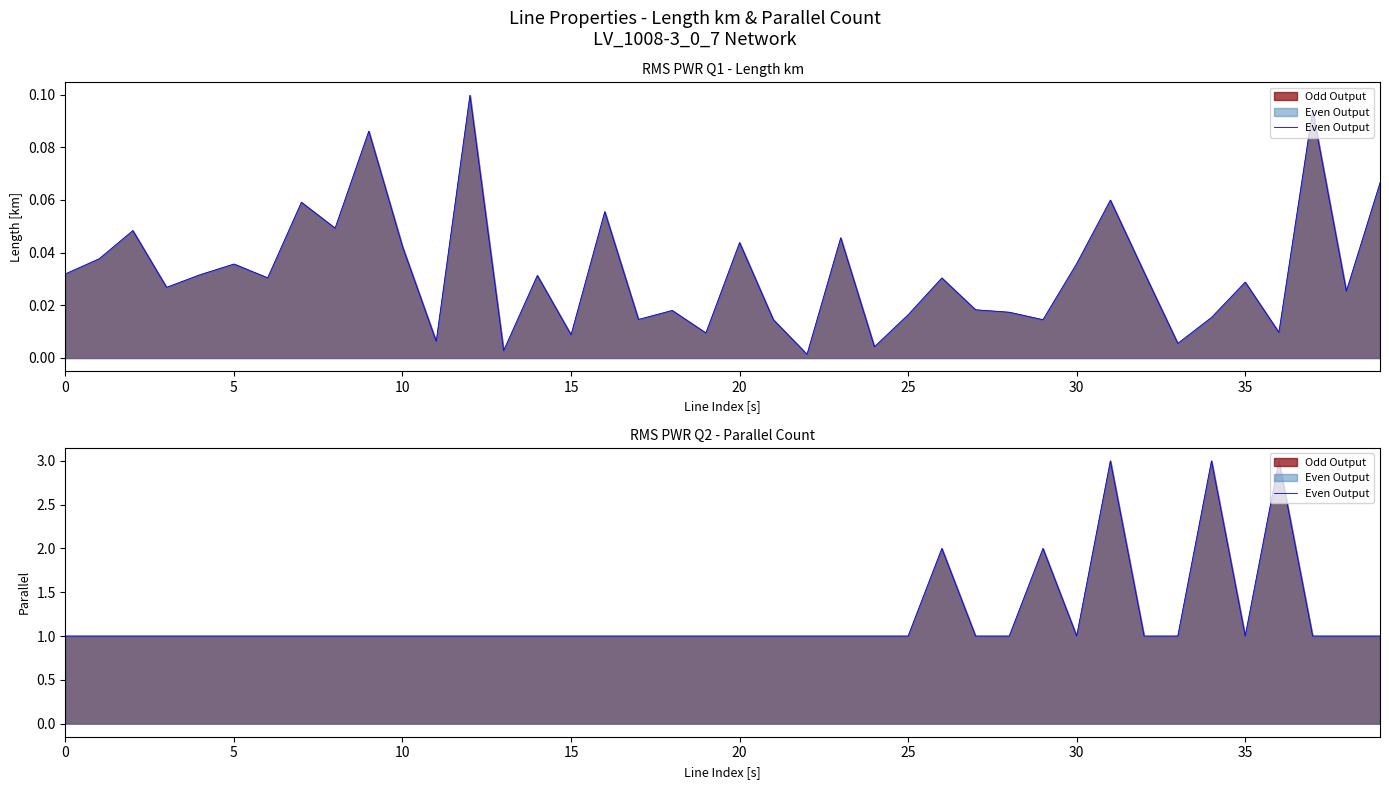

What is the maximum value shown in the chart?

3